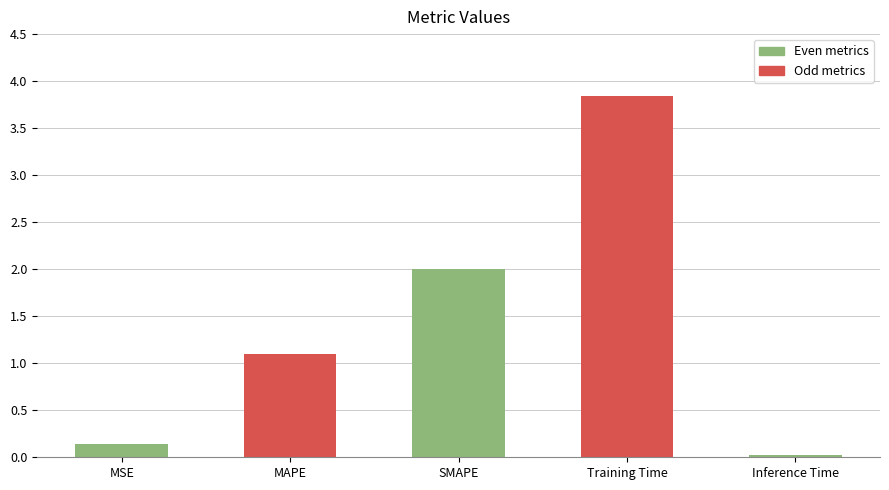

At which label is the value closest to 1?

MAPE